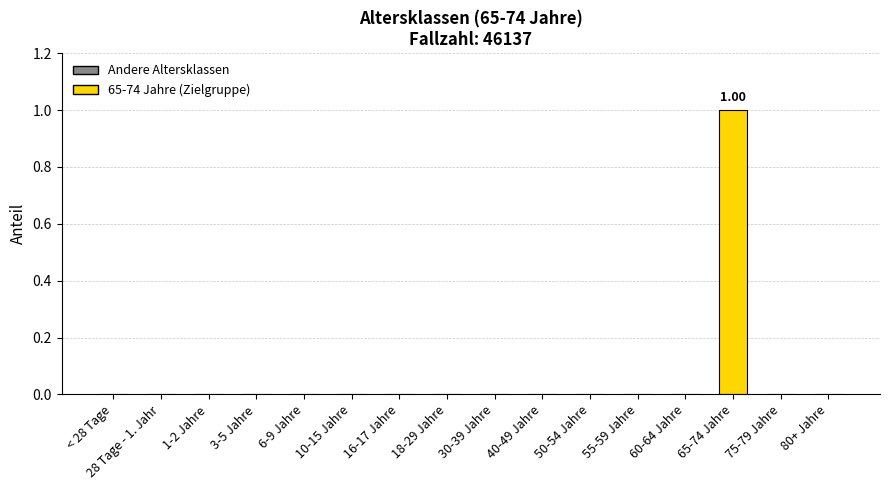

Rank the categories by value from highest to lowest.

65-74 Jahre, < 28 Tage, 28 Tage - 1. Jahr, 1-2 Jahre, 3-5 Jahre, 6-9 Jahre, 10-15 Jahre, 16-17 Jahre, 18-29 Jahre, 30-39 Jahre, 40-49 Jahre, 50-54 Jahre, 55-59 Jahre, 60-64 Jahre, 75-79 Jahre, 80+ Jahre